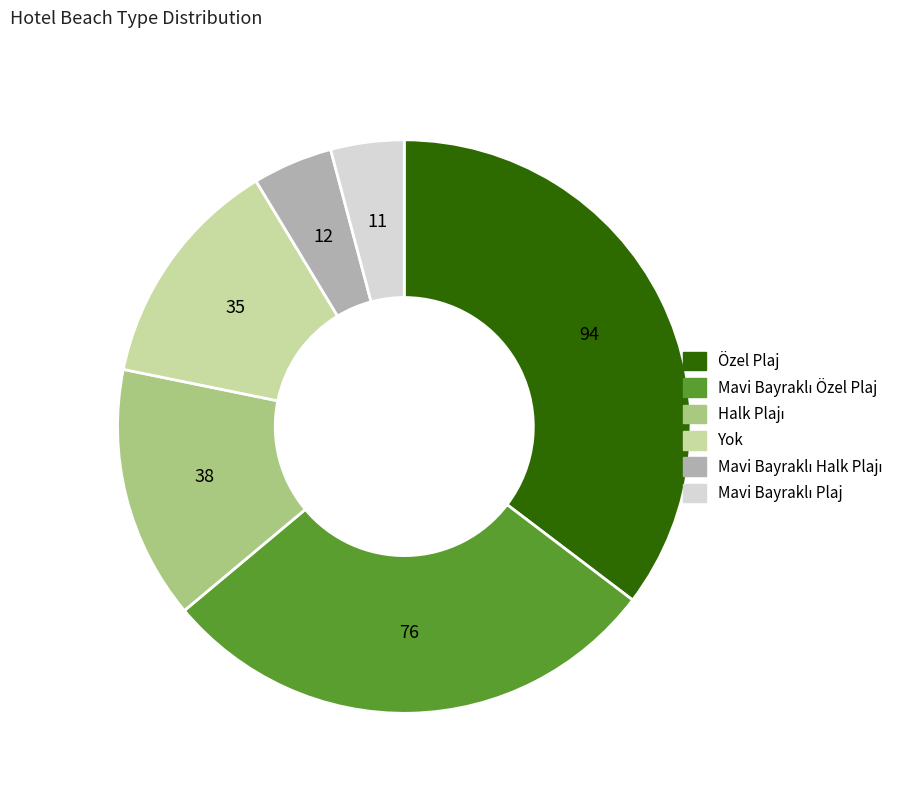

Does Özel Plaj account for over 50% of the chart?

No